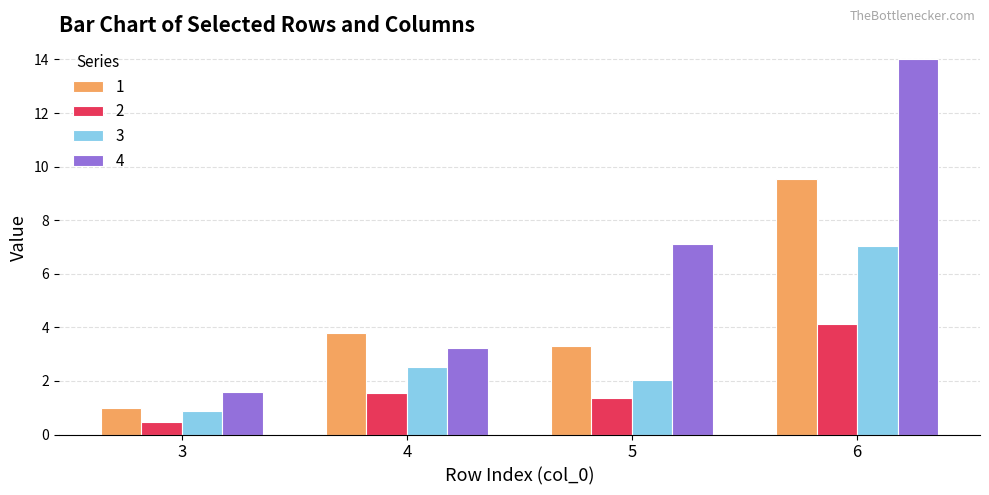

Which series has the largest range (max minus min)?

4